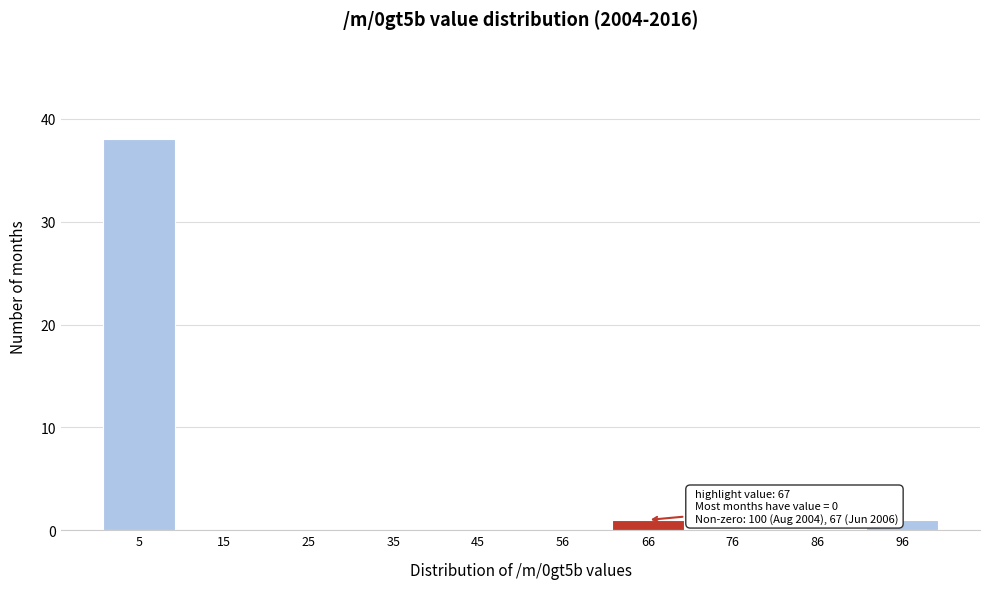

Reading left to right, transcribe all the data shown in this chart.

5=38	15=0	25=0	35=0	45=0	56=0	66=1	76=0	86=0	96=1